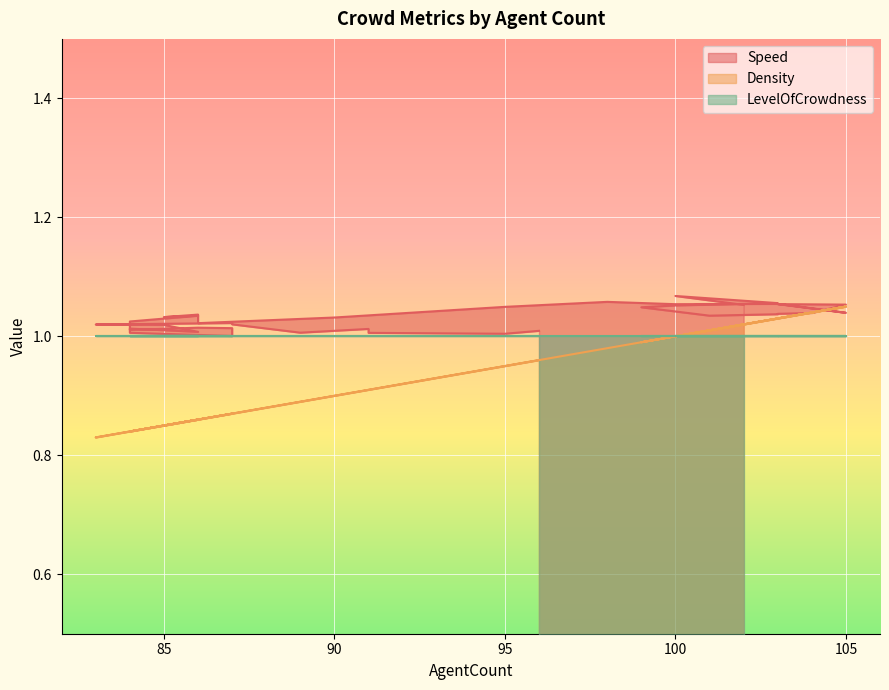

The value of Speed at 86 is 0.2. True or false?

False